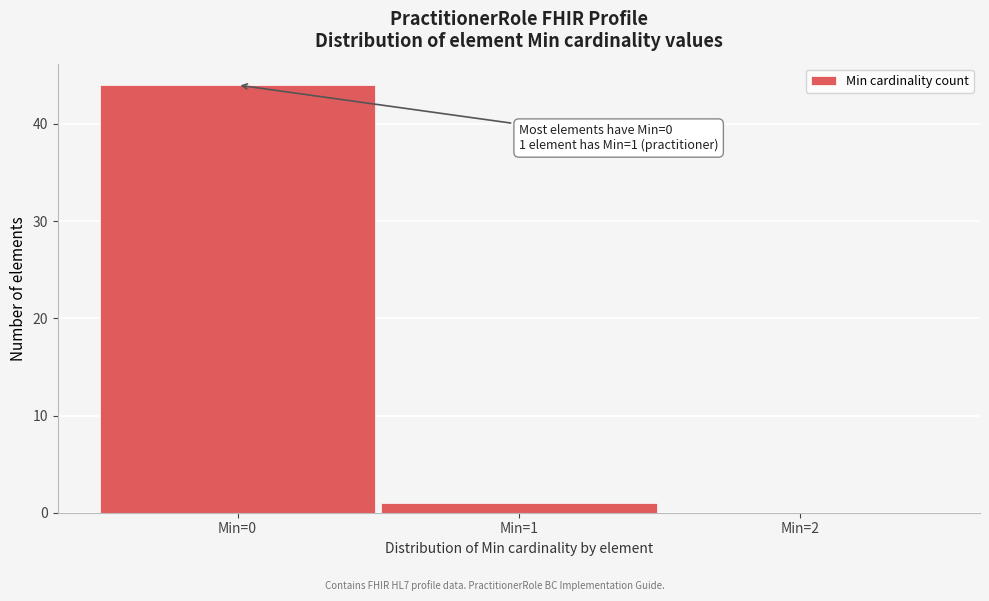

Which range on the x-axis has the tallest bar?

-0.5 to 0.5